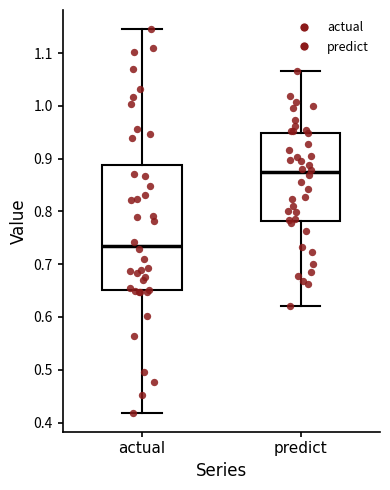

Which box has the lowest median line?

actual